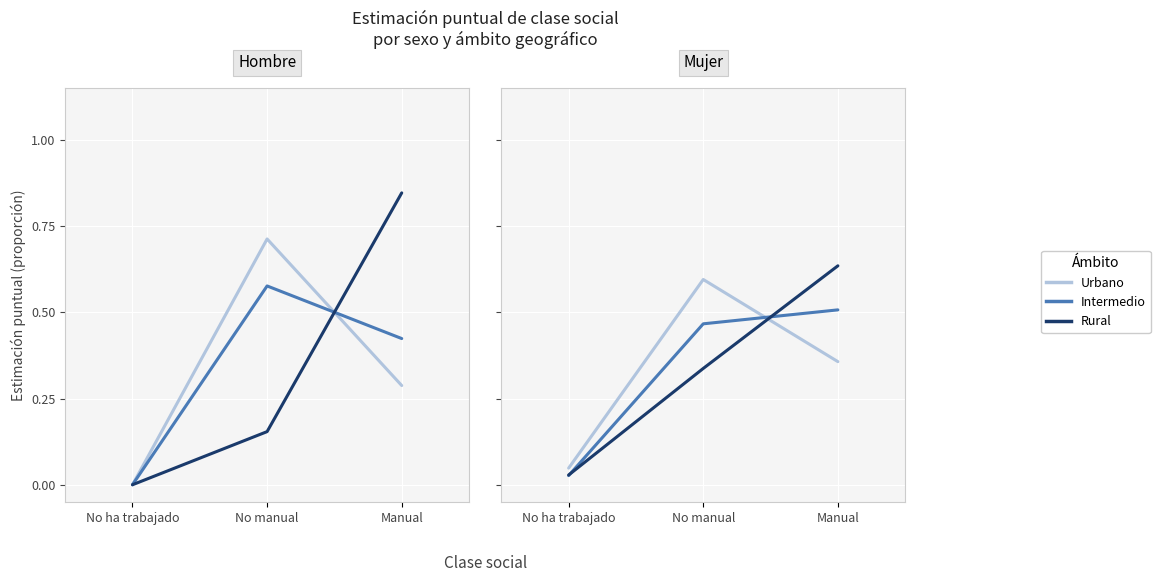

Which series has the widest spread of values?

Hombre (Rural)